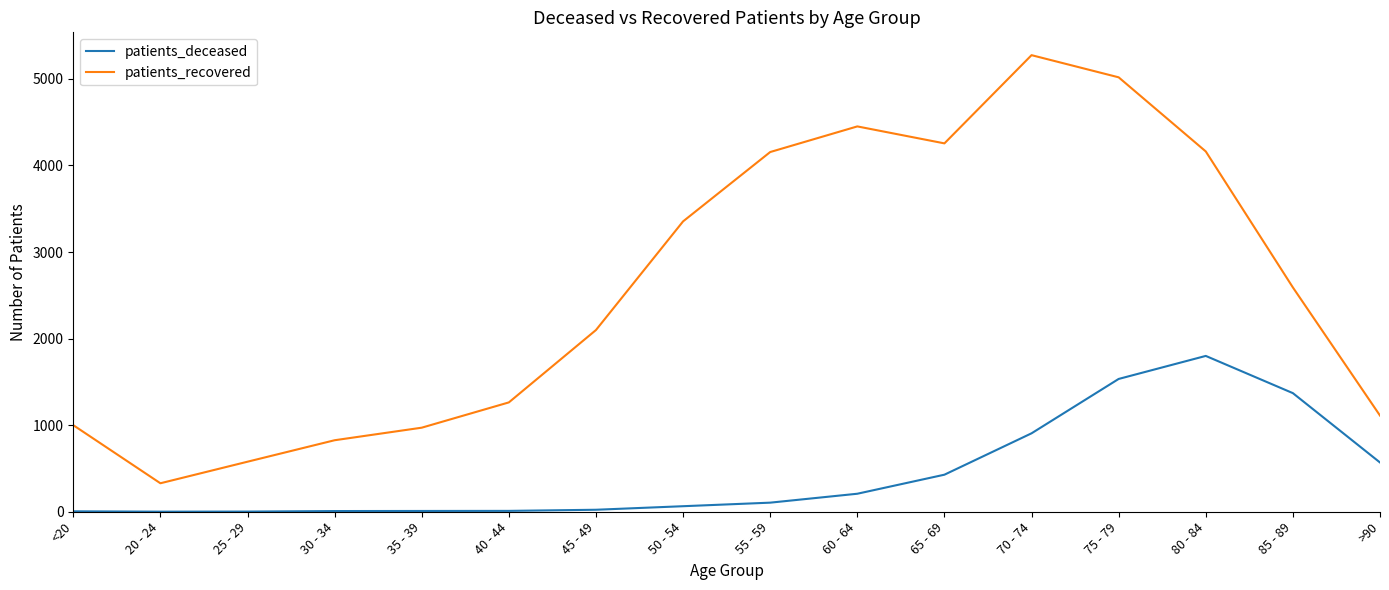

What is the average value of the patients_deceased series?

440